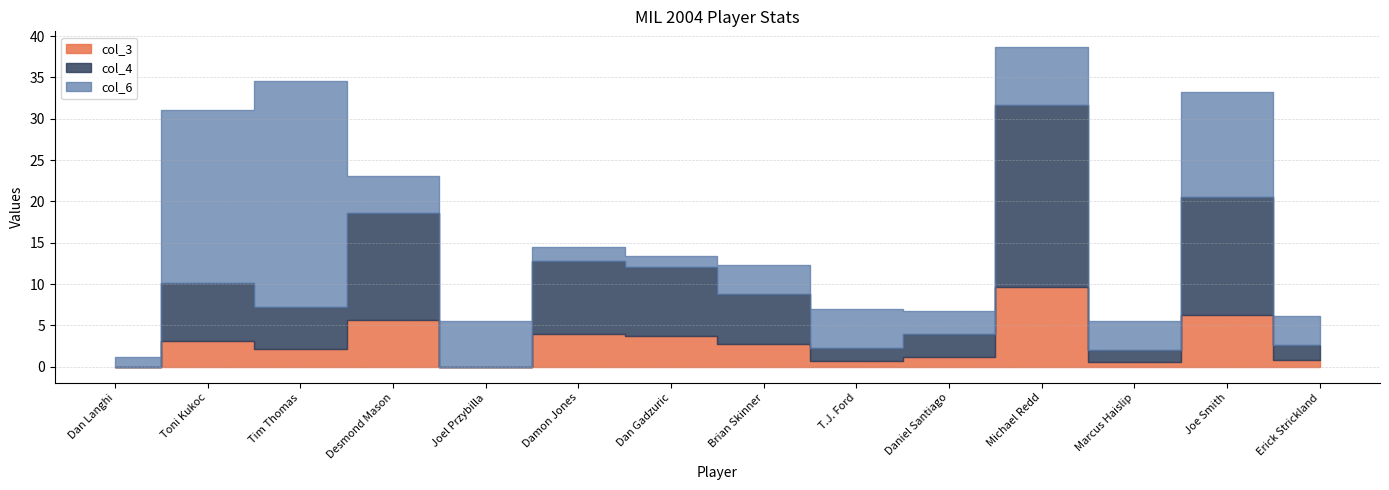

Reading left to right, what are all the values shown in this chart?

col_3: Dan Langhi=0.0	Toni Kukoc=3.1	Tim Thomas=2.2	Desmond Mason=5.7	Joel Przybilla=0.0	Damon Jones=3.9	Dan Gadzuric=3.7	Brian Skinner=2.7	T.J. Ford=0.7	Daniel Santiago=1.2	Michael Redd=9.7	Marcus Haislip=0.6	Joe Smith=6.3	Erick Strickland=0.8
col_4: Dan Langhi=0.0	Toni Kukoc=7.0	Tim Thomas=5.0	Desmond Mason=12.9	Joel Przybilla=0.0	Damon Jones=8.8	Dan Gadzuric=8.4	Brian Skinner=6.1	T.J. Ford=1.6	Daniel Santiago=2.7	Michael Redd=22.0	Marcus Haislip=1.4	Joe Smith=14.3	Erick Strickland=1.8
col_6: Dan Langhi=1.2	Toni Kukoc=21.0	Tim Thomas=27.4	Desmond Mason=4.4	Joel Przybilla=5.5	Damon Jones=1.7	Dan Gadzuric=1.3	Brian Skinner=3.5	T.J. Ford=4.6	Daniel Santiago=2.8	Michael Redd=6.9	Marcus Haislip=3.6	Joe Smith=12.6	Erick Strickland=3.5